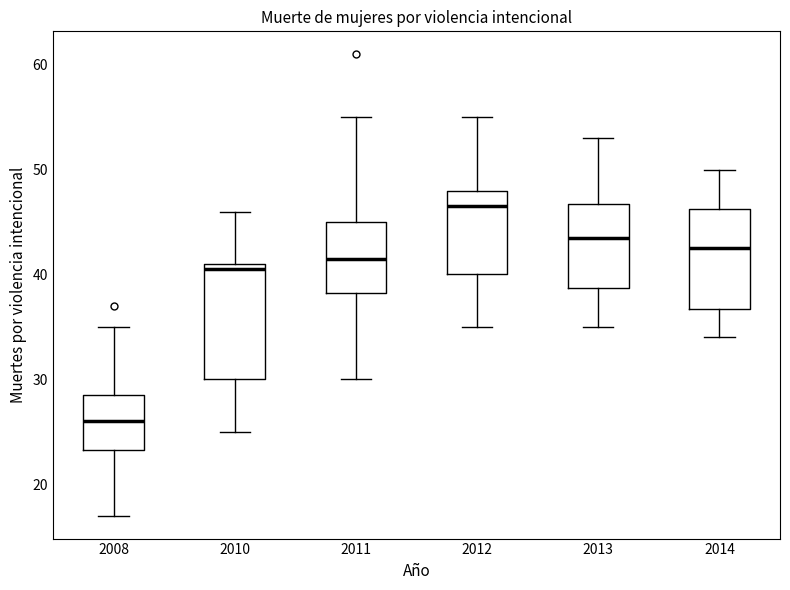

Which box has the highest median line?

2012